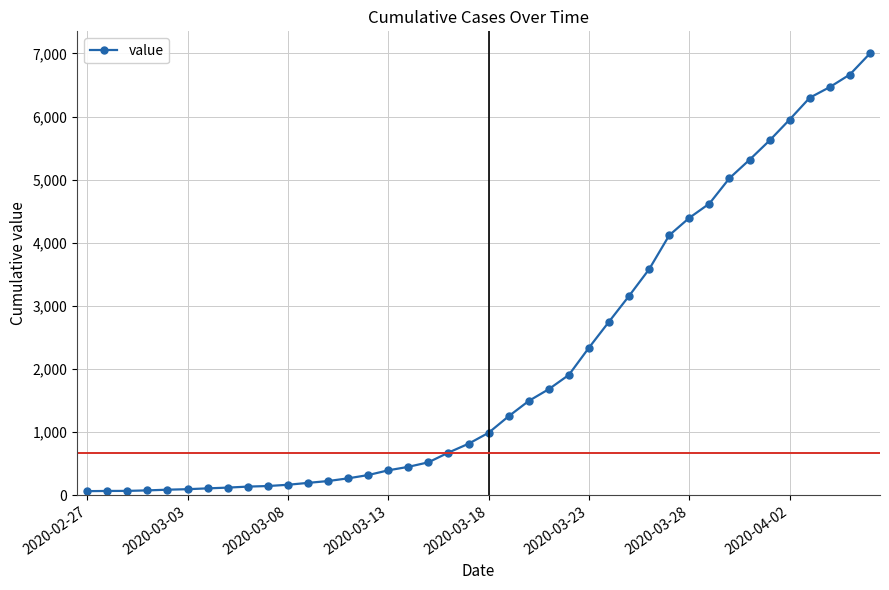

What is the greatest value displayed?

7001